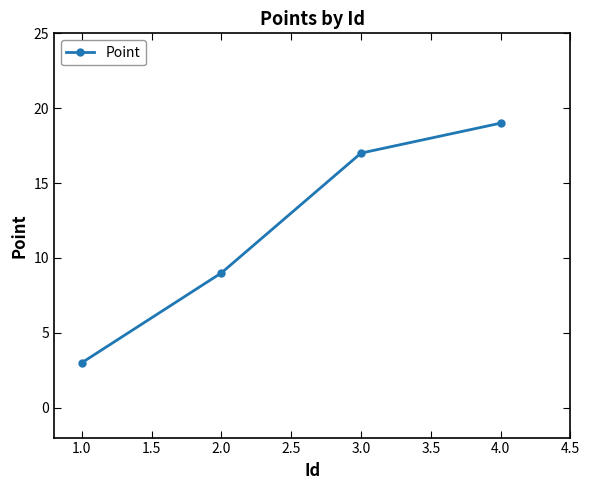

Is it true that the value at 3.0 is 25?

False